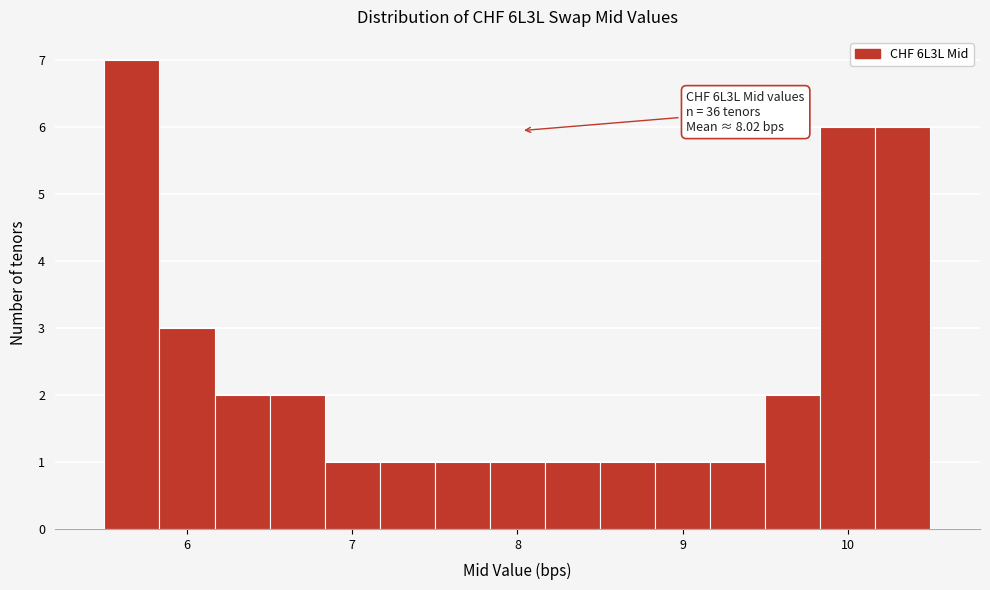

Around what value on the x-axis is the tallest bar? Give the approximate position of its centre, as read against the axis.

5.7